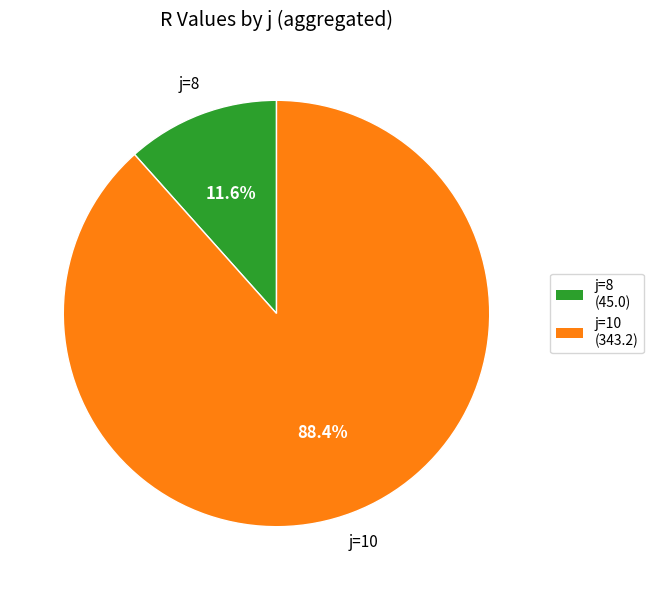

How many segments does this pie chart have?

2